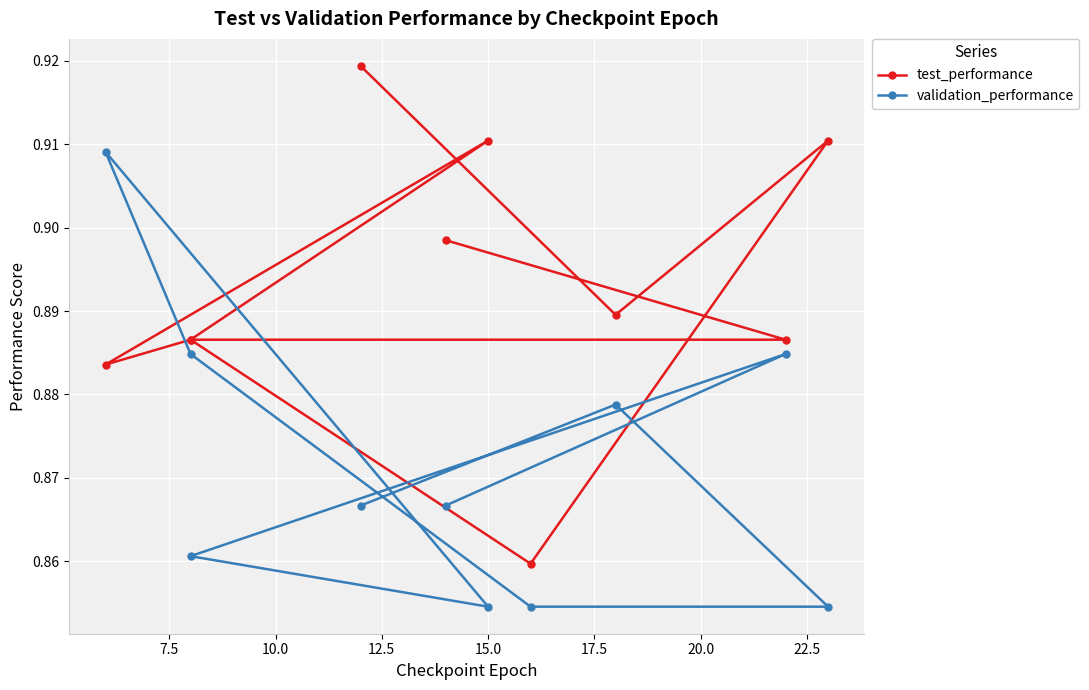

Reading left to right, transcribe all the data shown in this chart.

test_performance: 0.9	0.9	0.9	0.9	0.9	0.9	0.9	0.9	0.9	0.9
validation_performance: 0.9	0.9	0.9	0.9	0.9	0.9	0.9	0.9	0.9	0.9